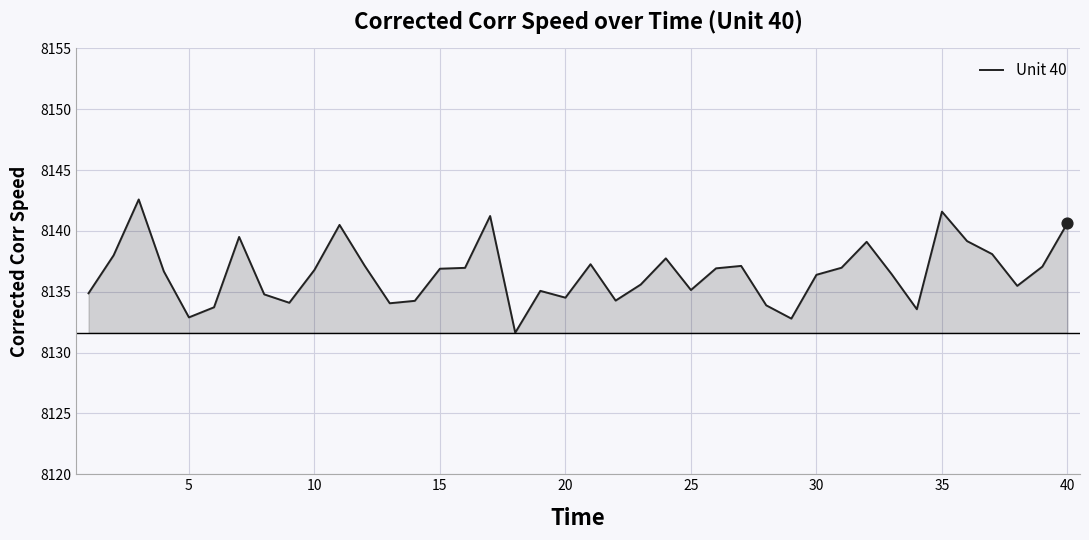

What is the minimum value shown in the chart?

8131.6